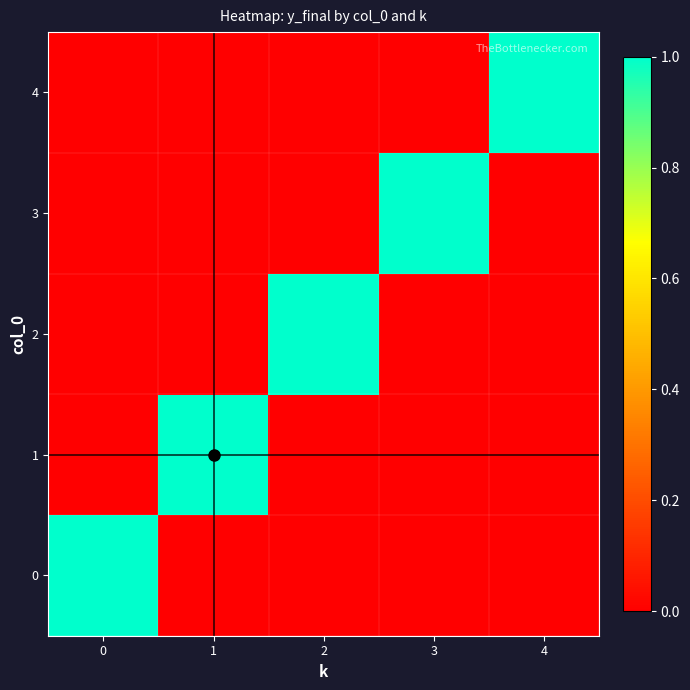

Reading left to right, what are all the values shown in this chart?

0: 0=1	1=0	2=0	3=0	4=0
1: 0=0	1=1	2=0	3=0	4=0
2: 0=0	1=0	2=1	3=0	4=0
3: 0=0	1=0	2=0	3=1	4=0
4: 0=0	1=0	2=0	3=0	4=1